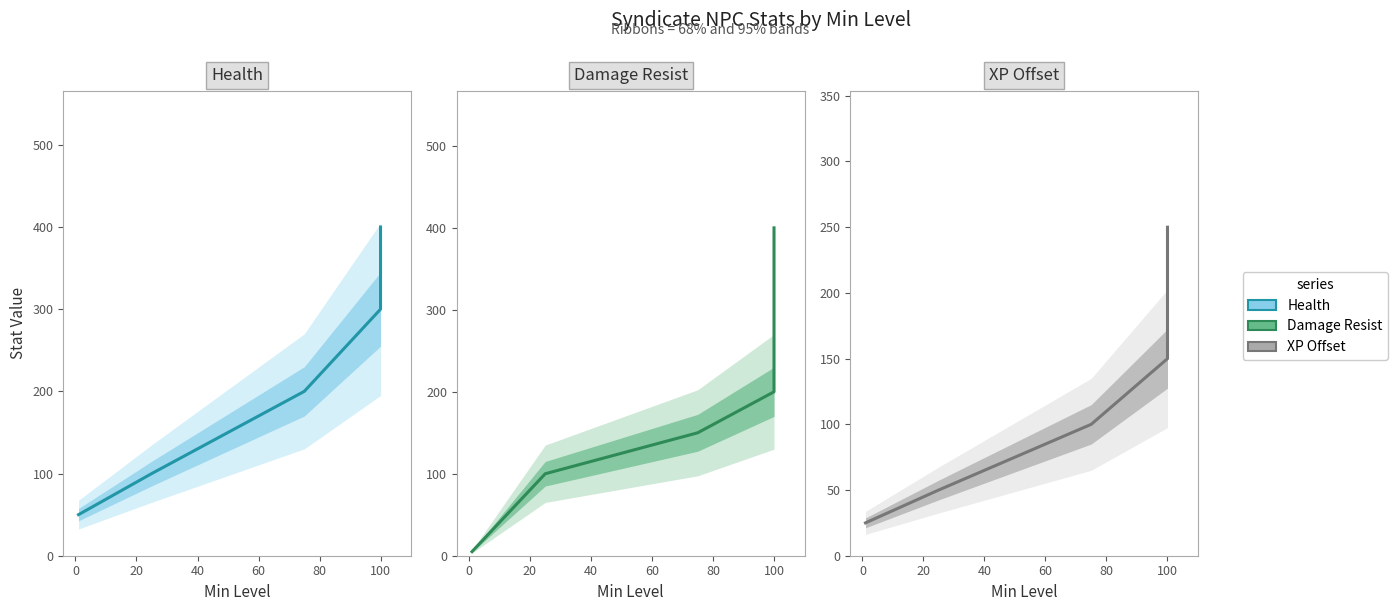

What is the maximum value shown in the chart?

400